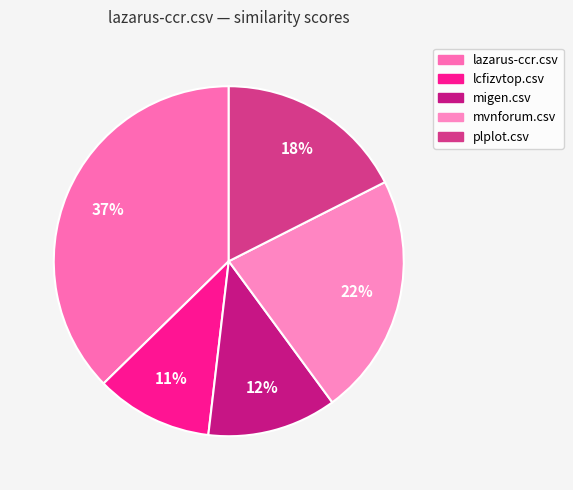

Which category has the biggest portion of the pie?

lazarus-ccr.csv